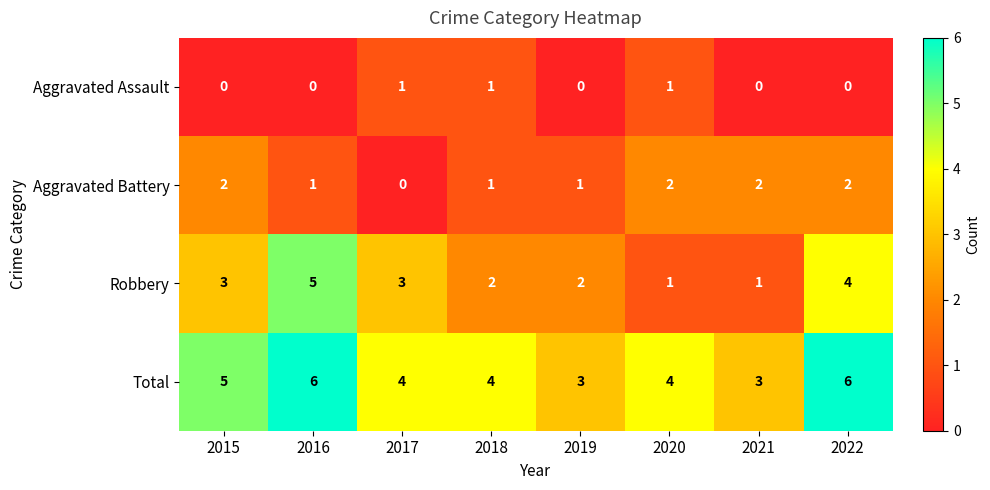

True or false: Aggravated Battery has a value of 1 at 2022.

False